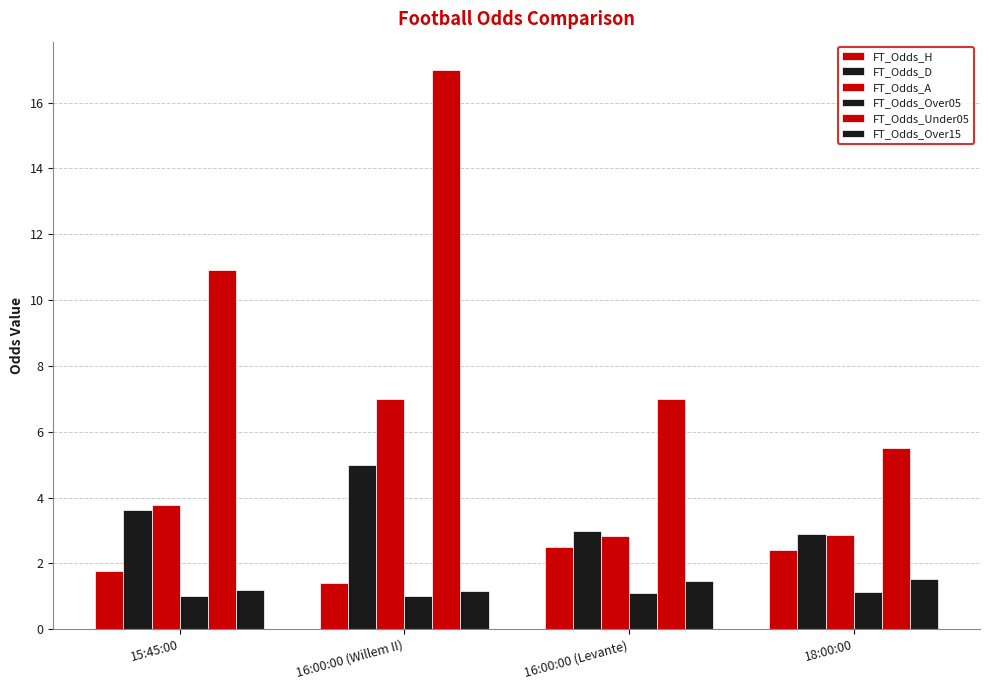

At which category is the sum across all series the highest?

16:00:00 (Willem II)